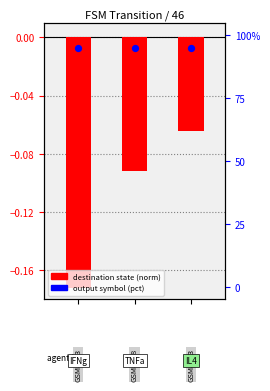

What are all the series names shown in the legend?

destination state (norm), output symbol (pct)